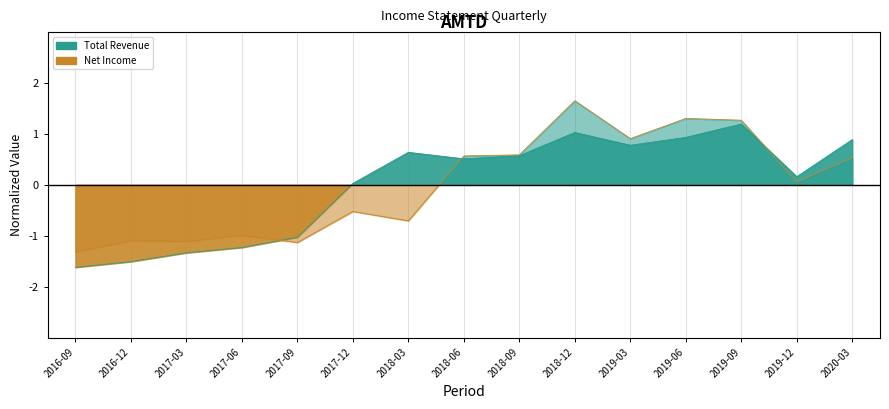

How many positive values does the Total Revenue series have?

10